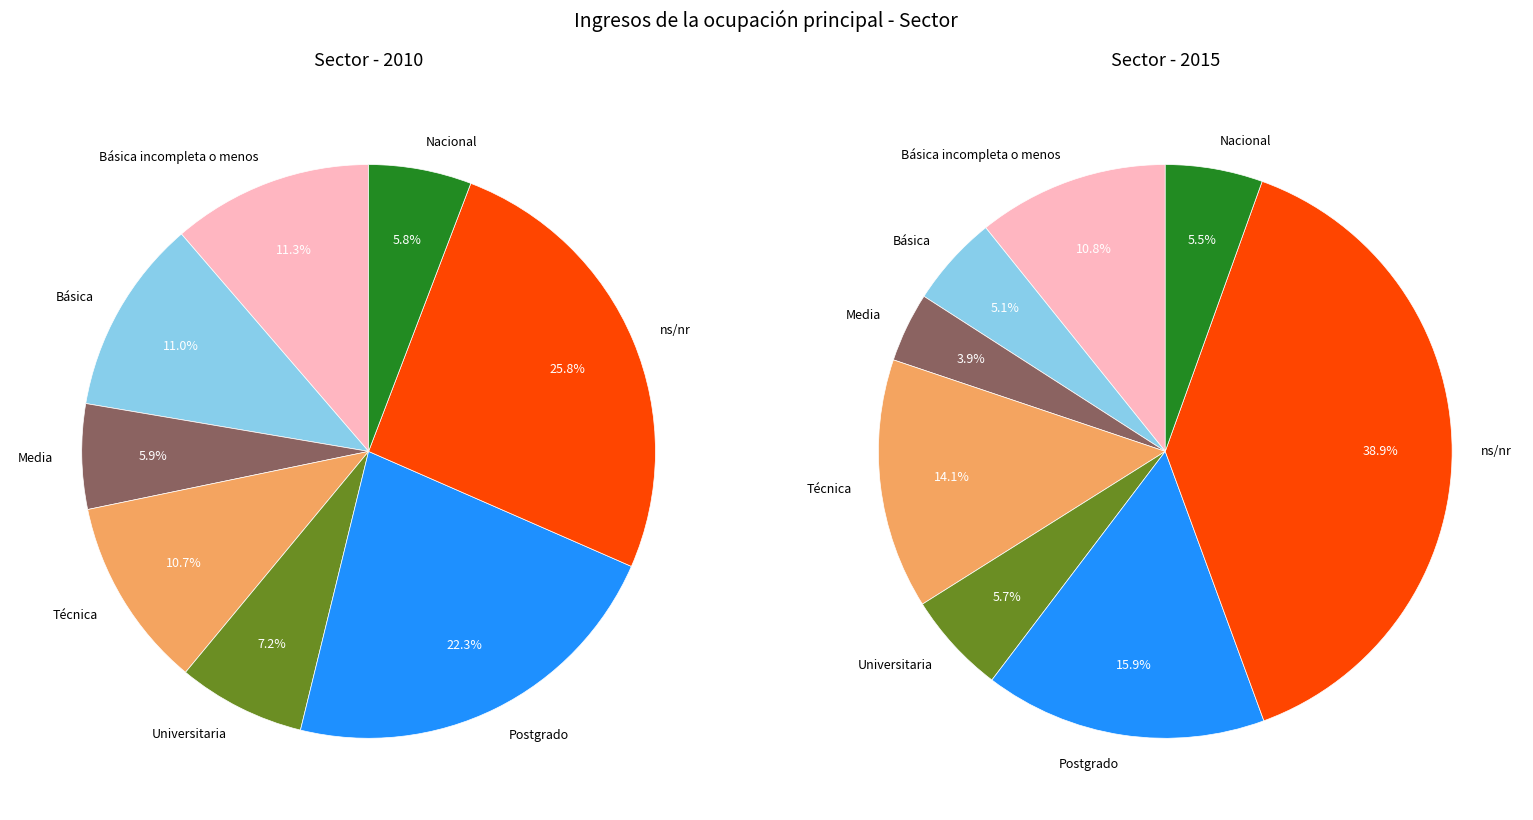

The Técnica slice represents 18% of the pie. True or false?

False